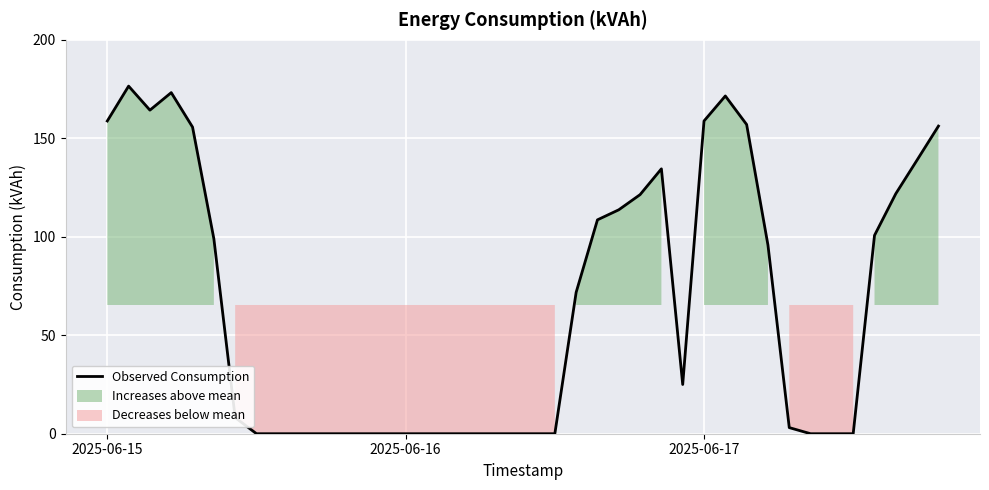

What is the maximum value for Observed Consumption?

176.5